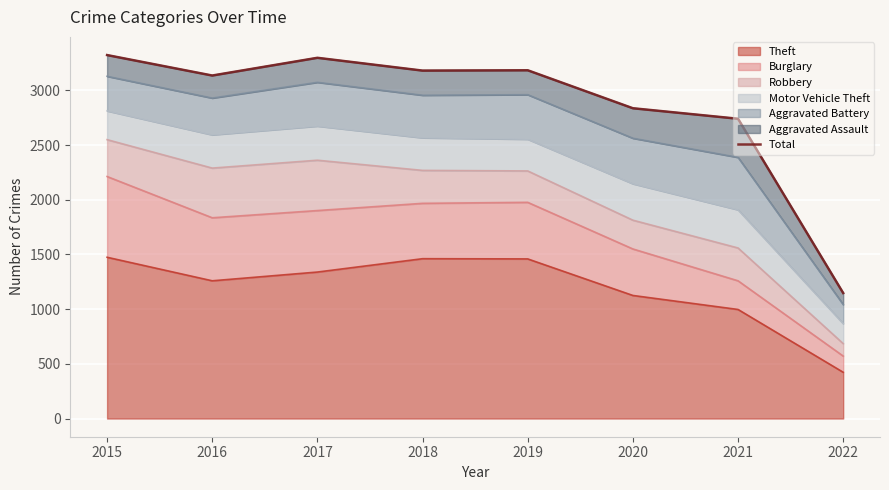

What is the sum of all values?

22840